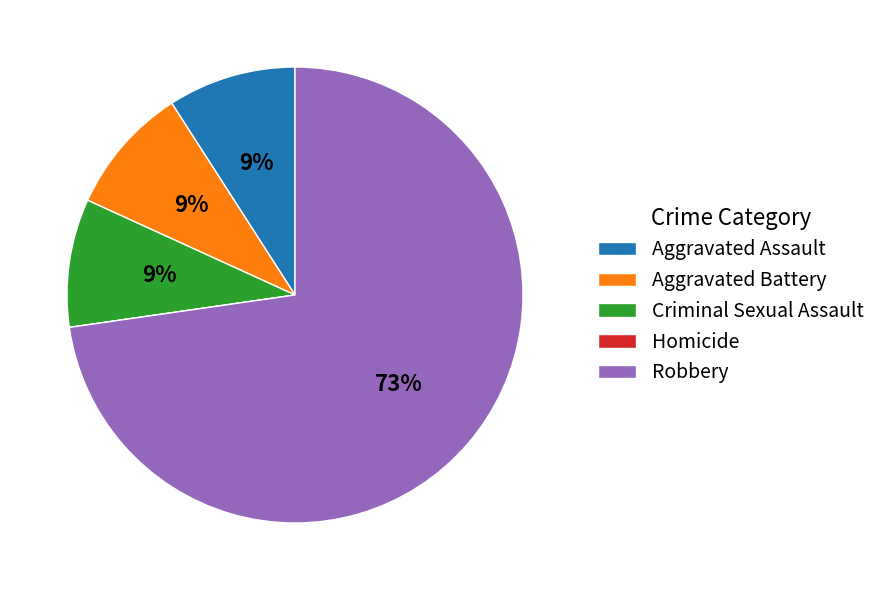

To the nearest percent, what is the difference between the largest and smallest slice percentages?

73%